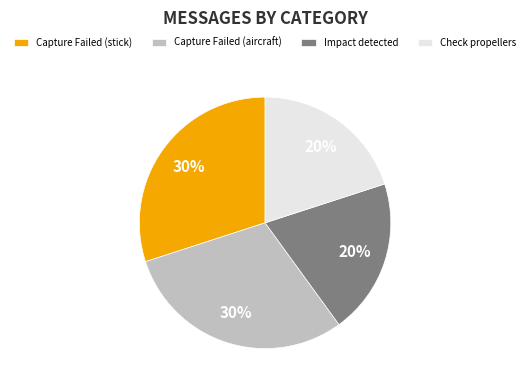

To the nearest percent, what percentage of the pie is Check propellers?

20%